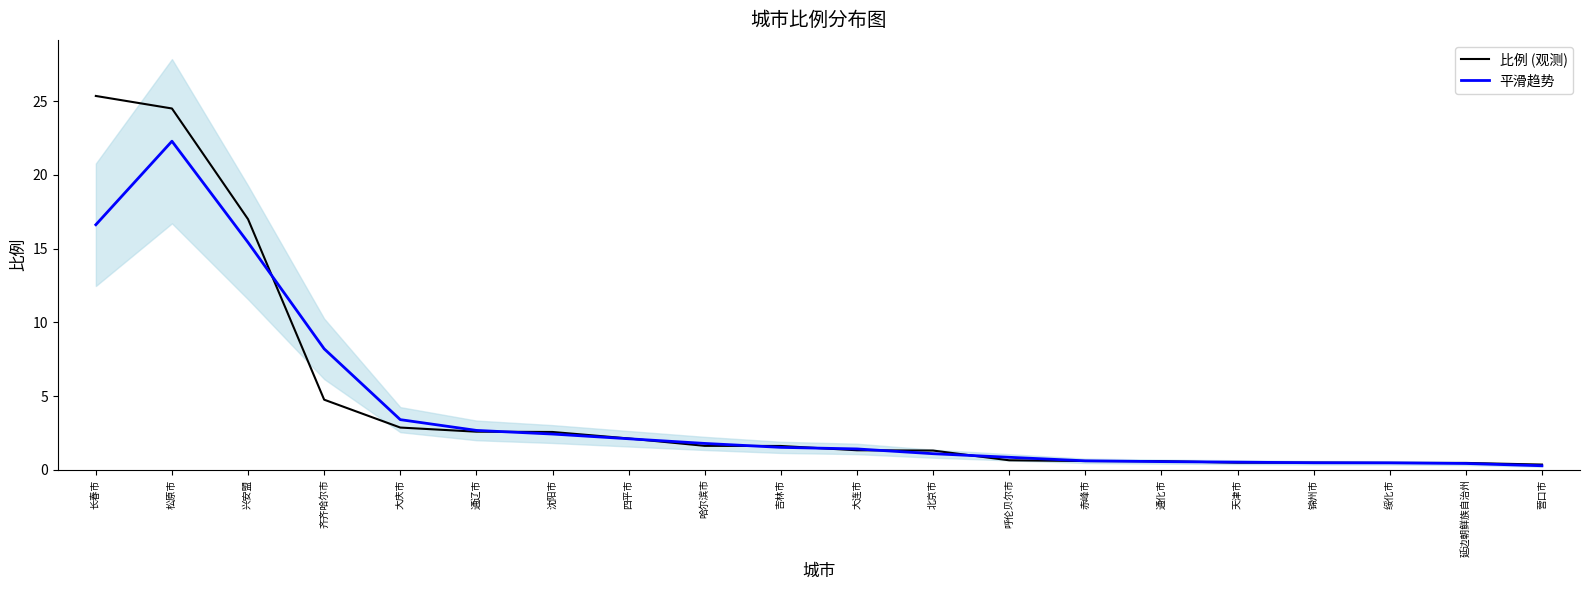

Reading left to right, extract all data points from this chart.

比例 (观测): 25.4	24.5	17.0	4.8	2.9	2.6	2.6	2.1	1.6	1.6	1.3	1.3	0.6	0.6	0.6	0.5	0.5	0.5	0.5	0.3
平滑趋势: 16.6	22.3	15.4	8.2	3.4	2.7	2.4	2.1	1.8	1.5	1.4	1.1	0.8	0.6	0.5	0.5	0.5	0.5	0.4	0.3